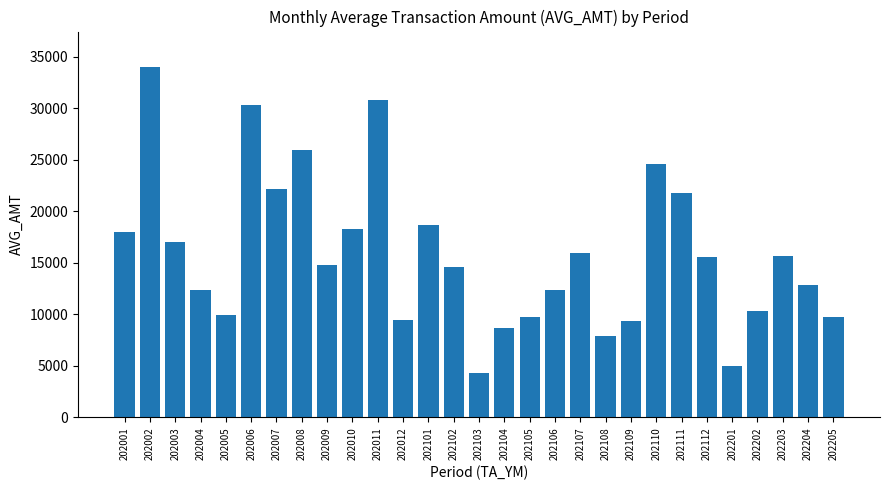

Approximately how many times larger is the value at 202104 compared to 202005?

0.9